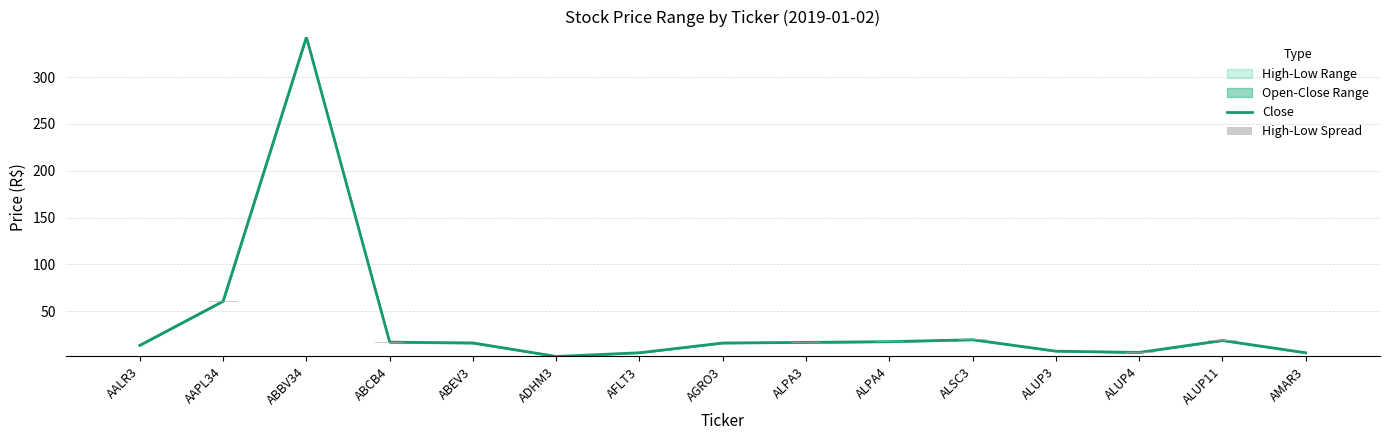

What is the label of the 3rd bar from the left?

ABBV34